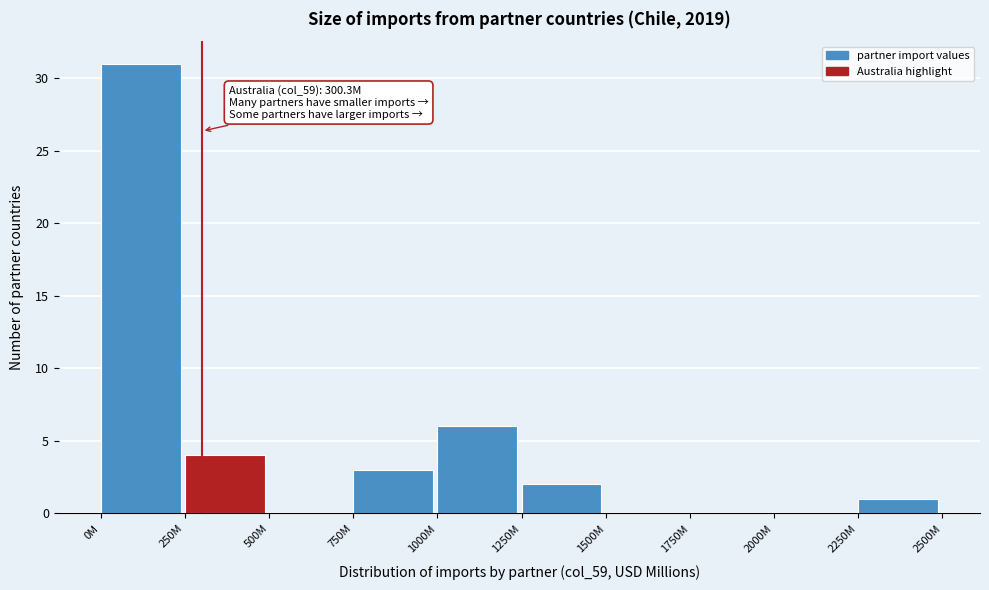

Reading left to right, extract all data points from this chart.

0M=31	250M=4	500M=0	750M=3	1000M=6	1250M=2	1500M=0	1750M=0	2000M=0	2250M=1